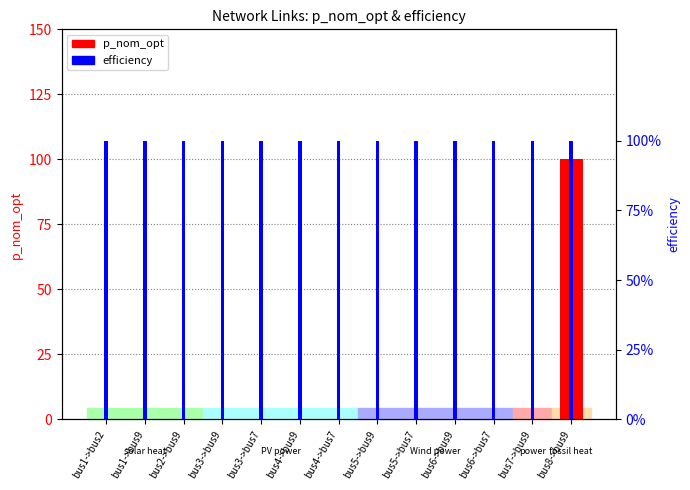

What is the maximum value for p_nom_opt?

100